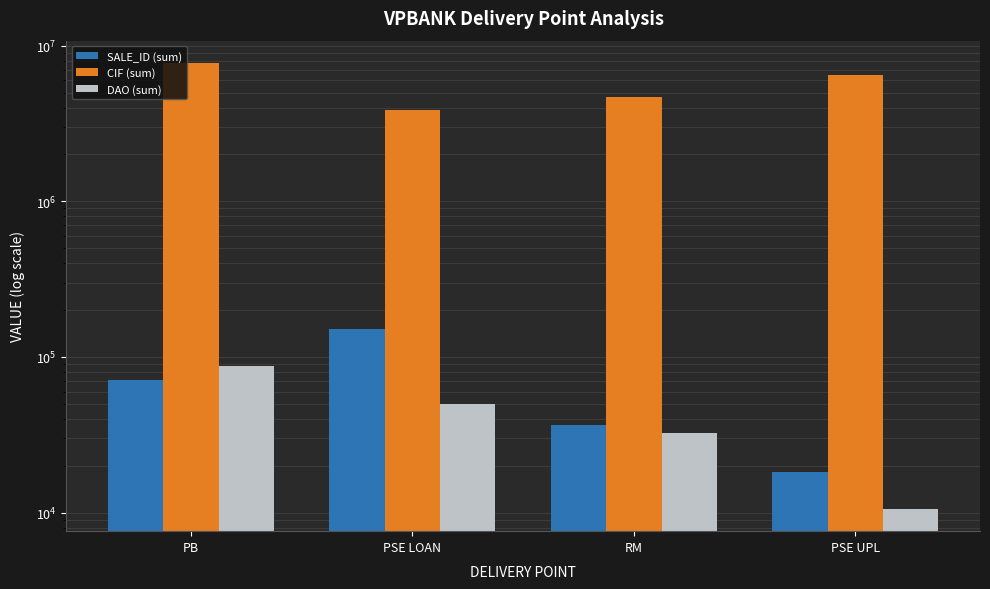

How many SALE_ID (sum) values are between 36767 and 151120?

3